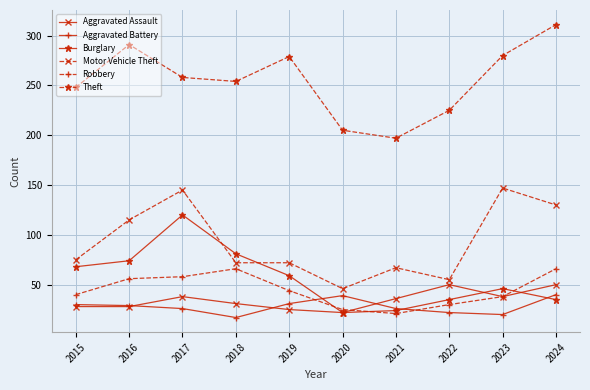

Is the value of Aggravated Battery at 2018 greater than the value of Aggravated Assault at 2018?

No